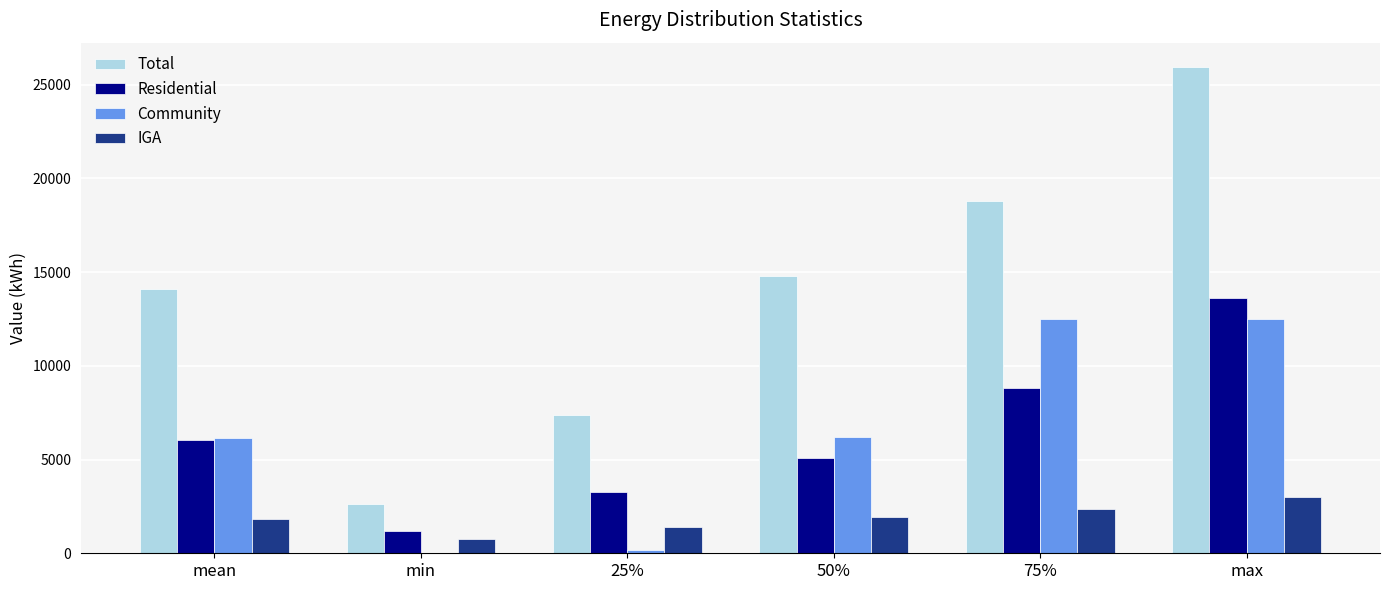

What is the sum of all Community values?

37486.9